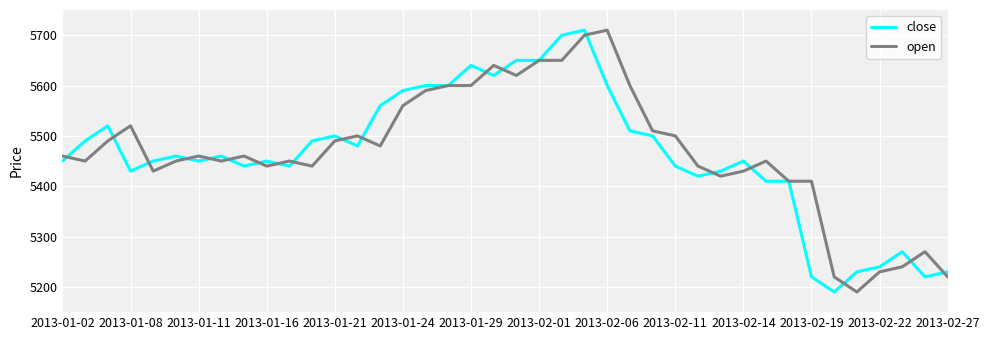

What is the maximum value for open?

5710